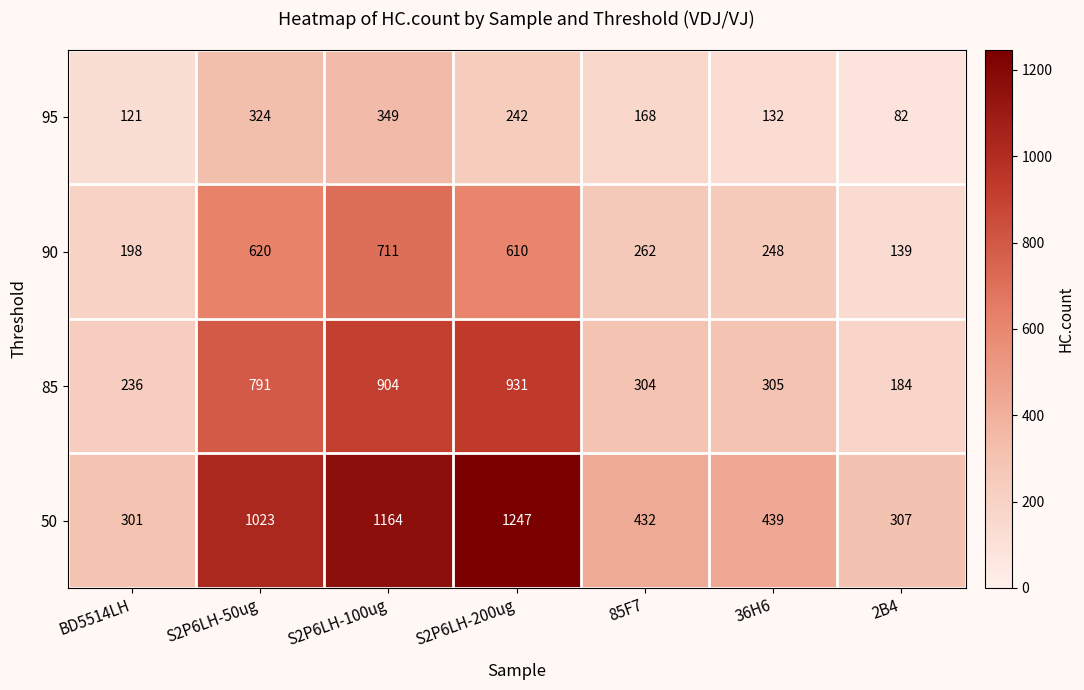

What is the smallest value displayed?

82